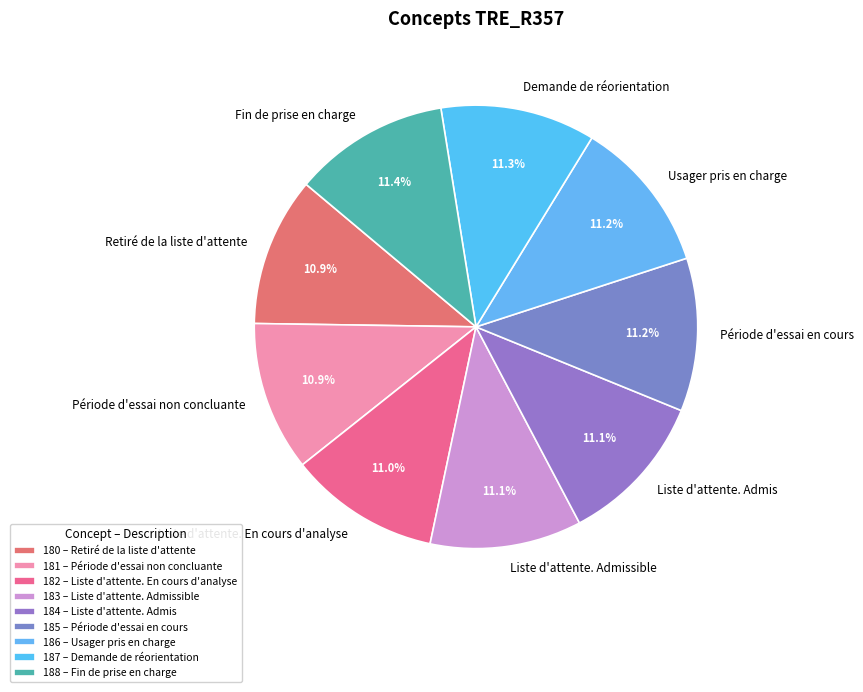

Does Liste d'attente. En cours d'analyse account for over 50% of the chart?

No